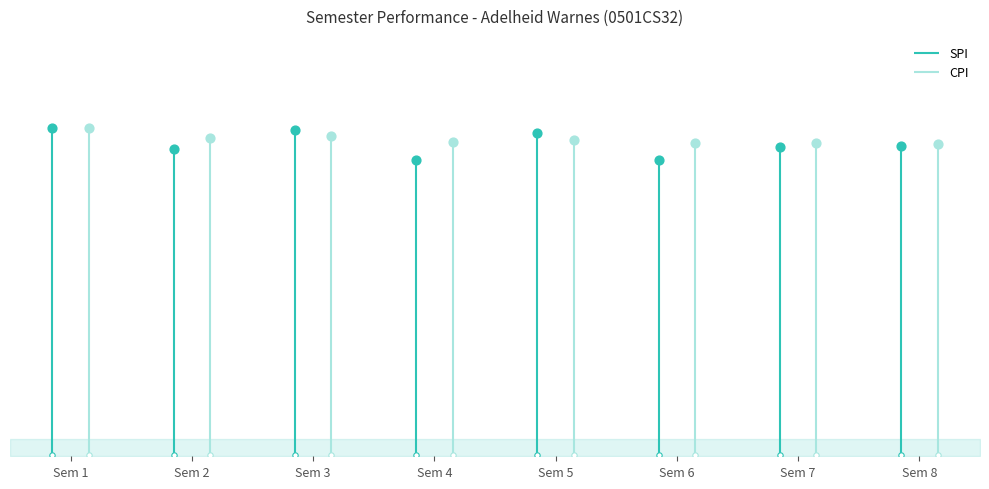

Which series has the largest Y range (max minus min)?

SPI